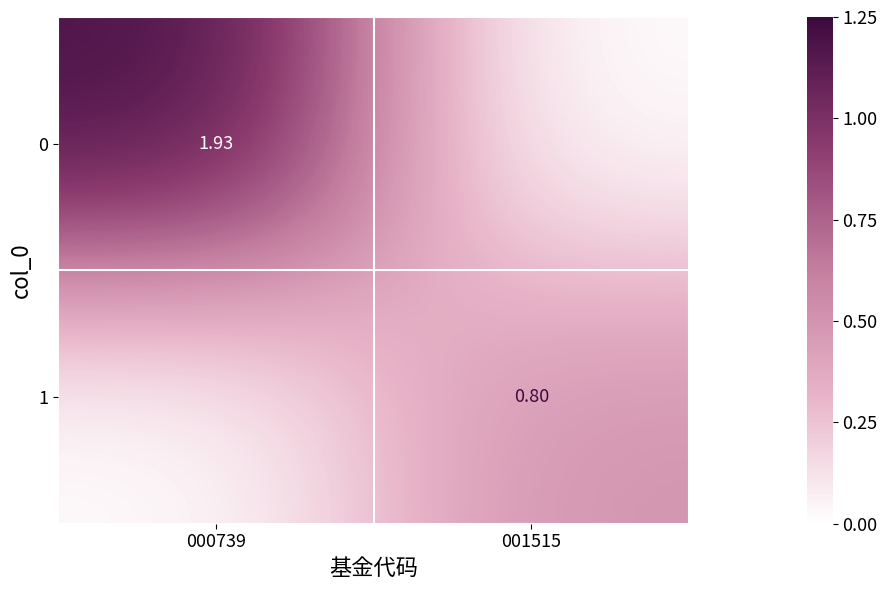

Is the value of 1 at 001515 greater than the value of 0 at 000739?

No